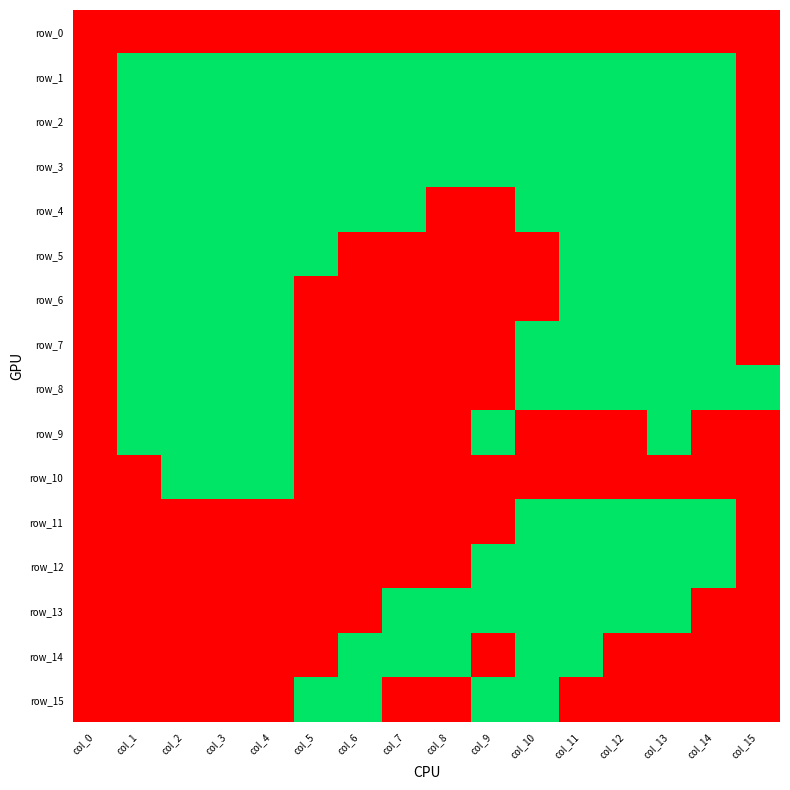

What is the sum of the row_1 values at col_8 and col_1?

2